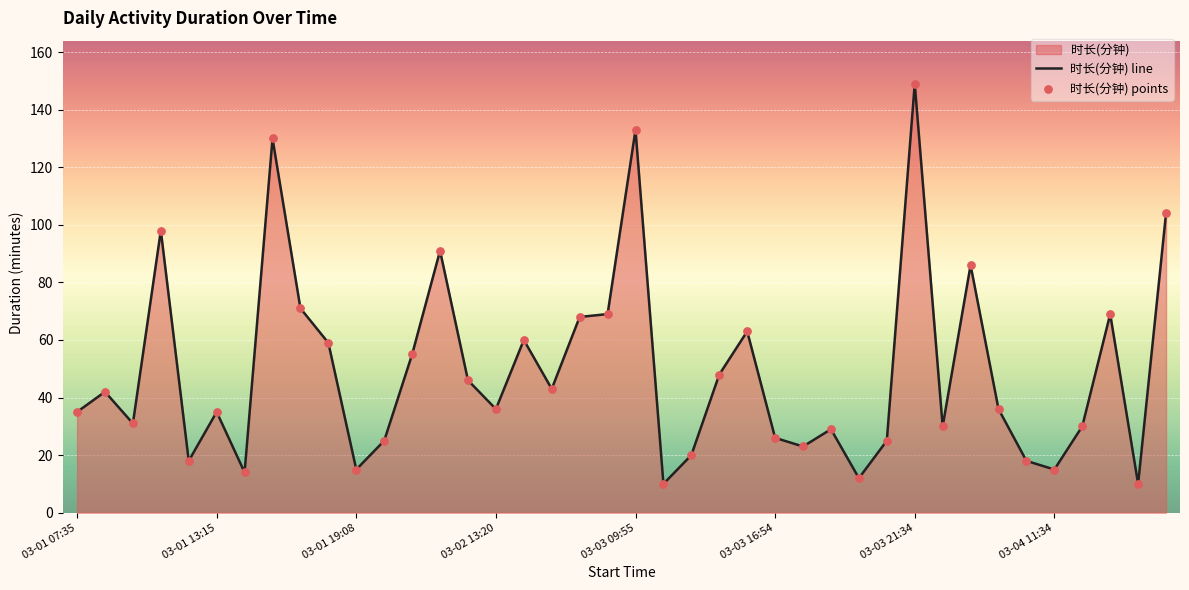

What is the greatest value displayed?

149